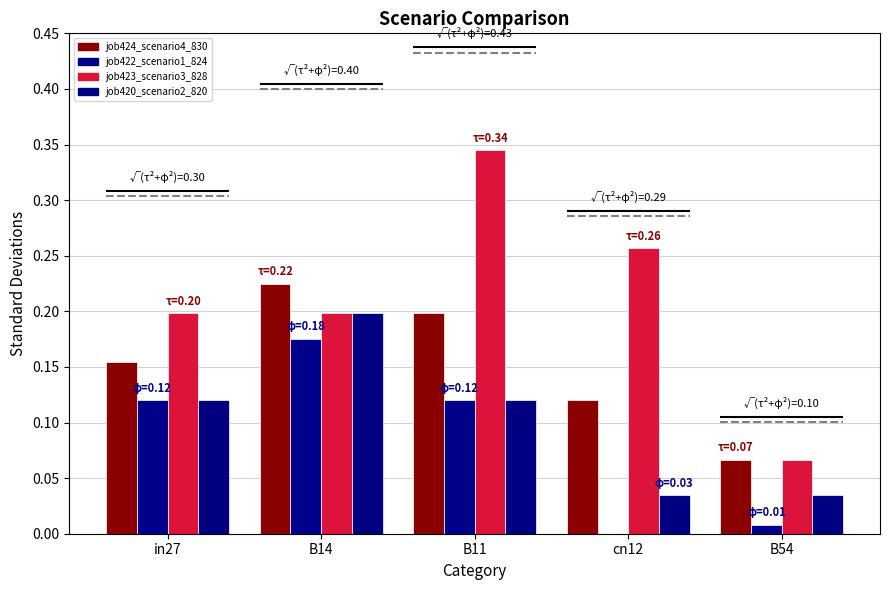

Rank the categories by job420_scenario2_820 value from highest to lowest.

B14, in27, B11, cn12, B54